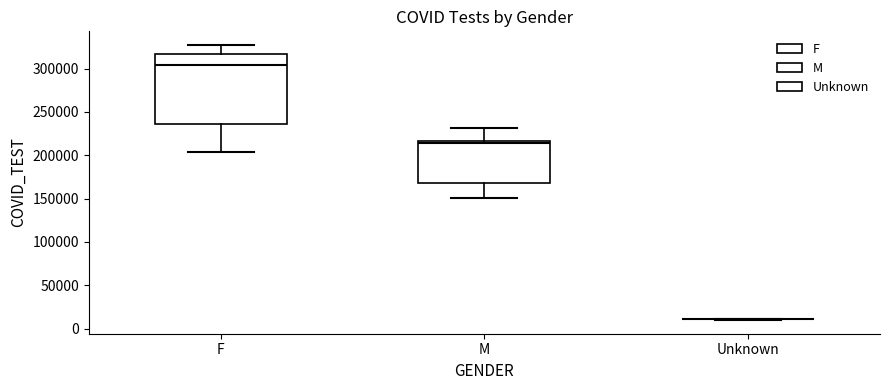

Which box is the tallest, from its lower edge to its upper edge?

F